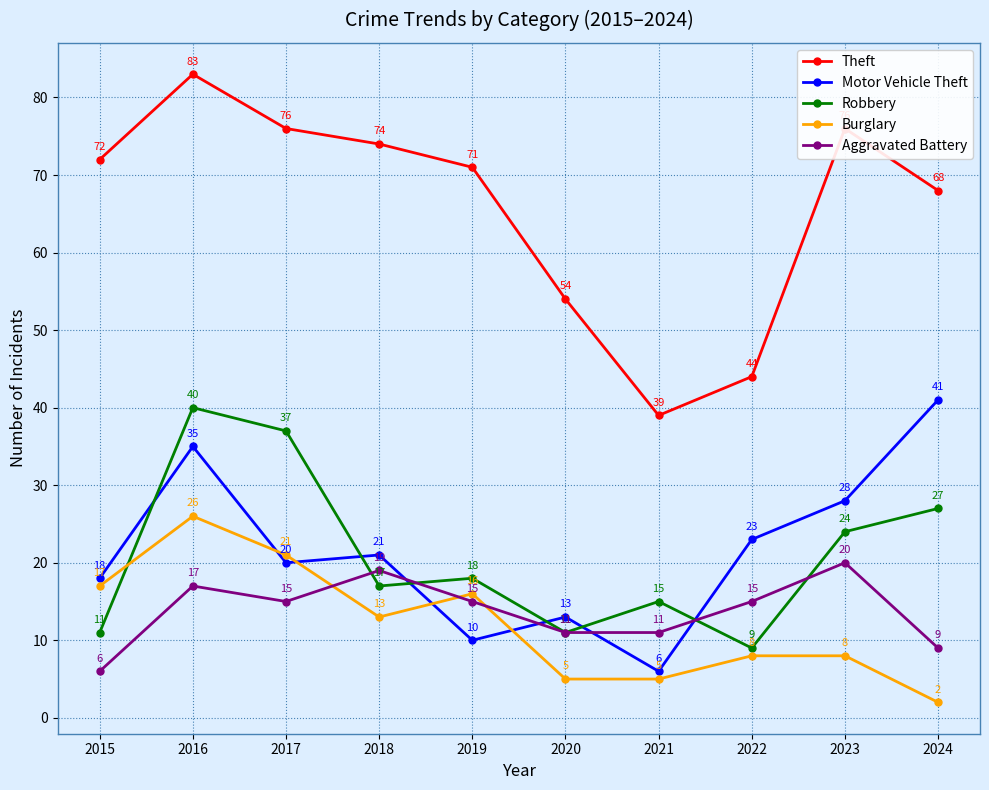

What is the difference between the Motor Vehicle Theft values at 2017 and 2022?

3